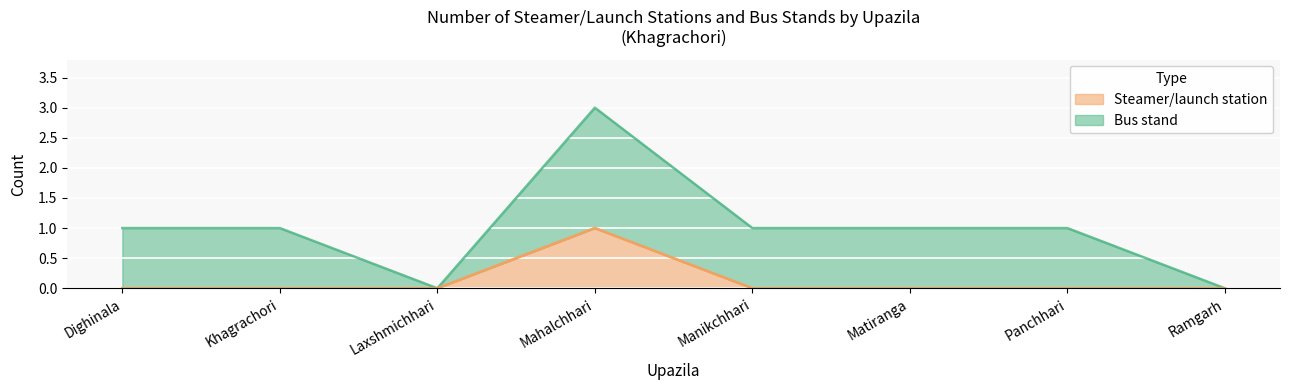

Which label corresponds to the largest value in the chart?

Mahalchhari